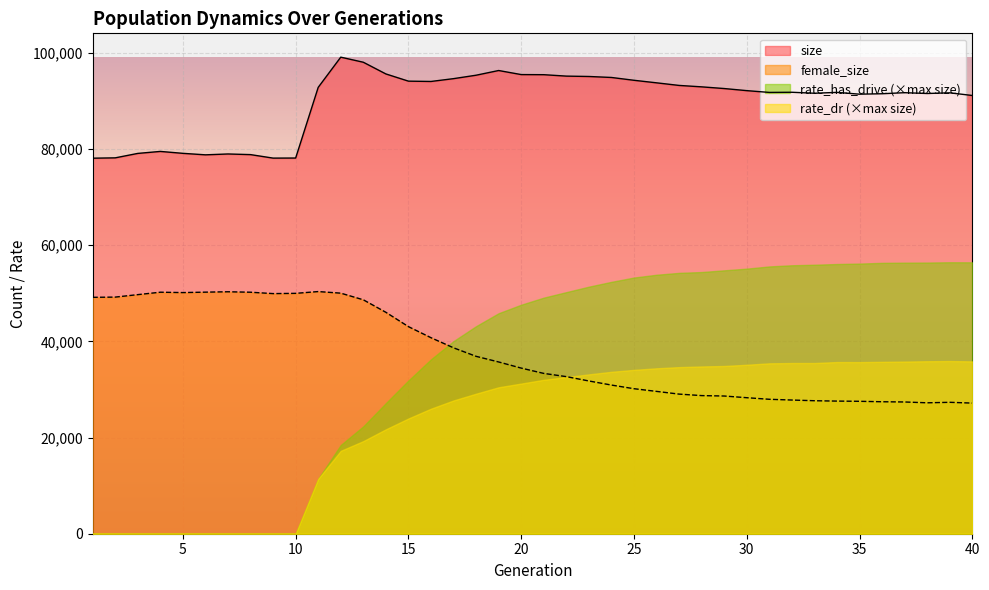

In female_size, how many points are lower than both neighbors (excluding endpoints)?

3